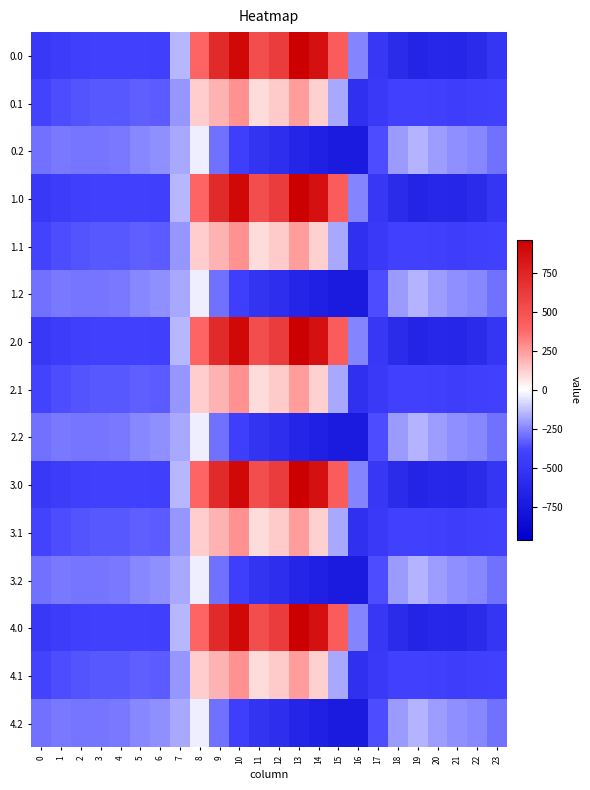

Which category has the highest value across all series?

13